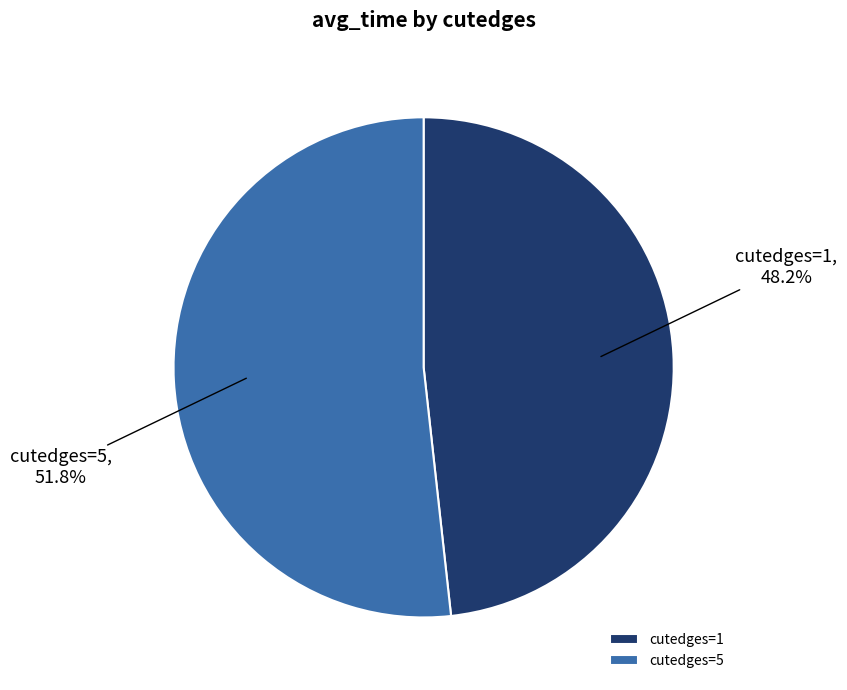

Which has a higher value, cutedges=5 or cutedges=1?

cutedges=5